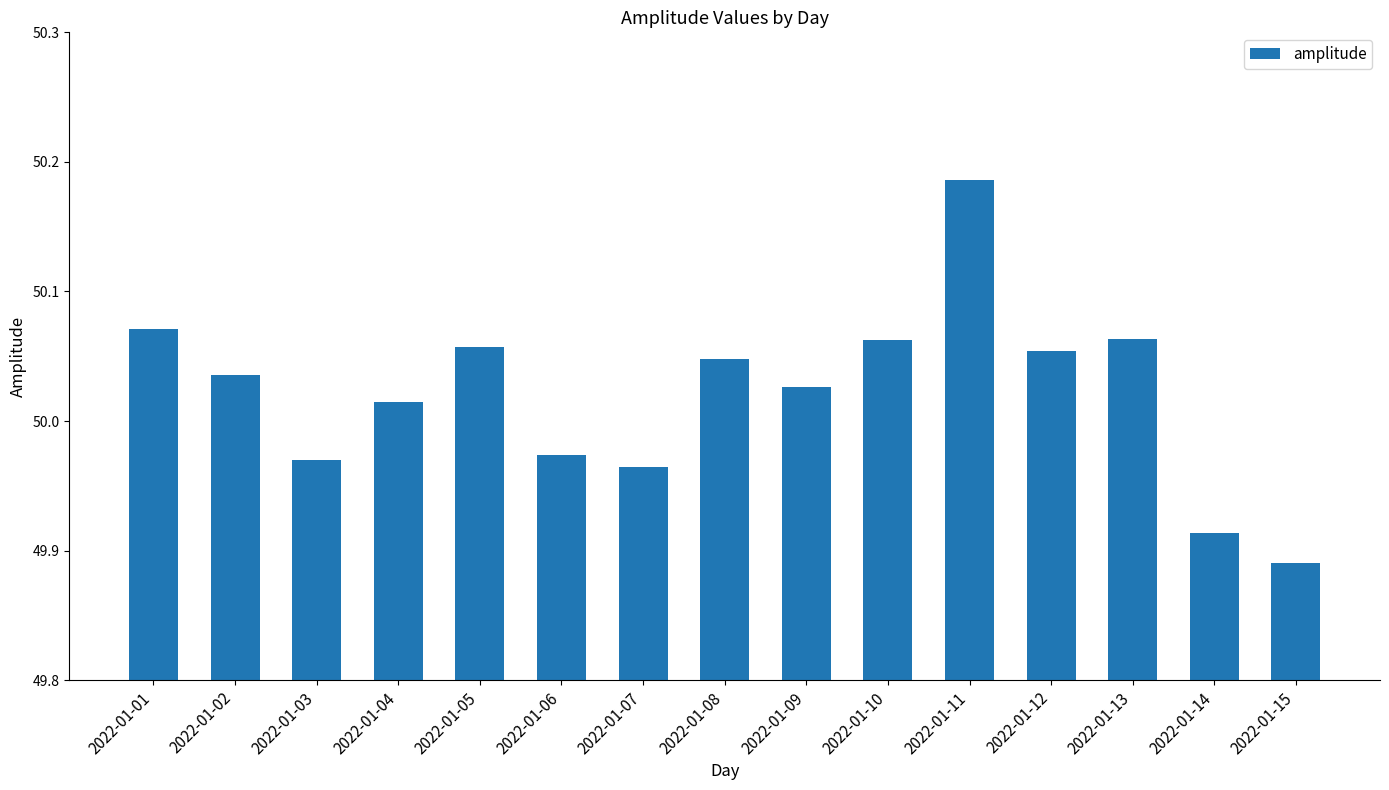

What is the ratio of the value at 2022-01-09 to the value at 2022-01-12?

1.0